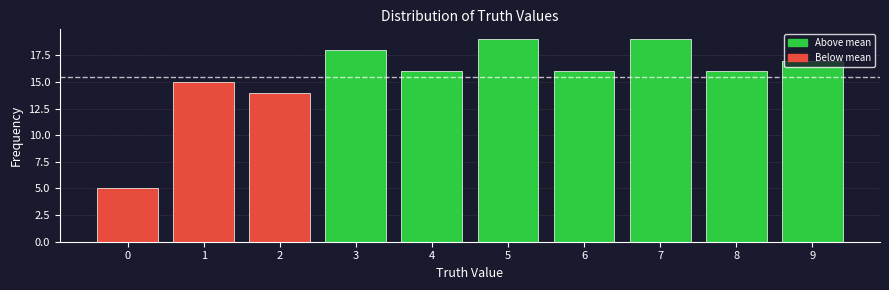

What is the sum of all values?

155